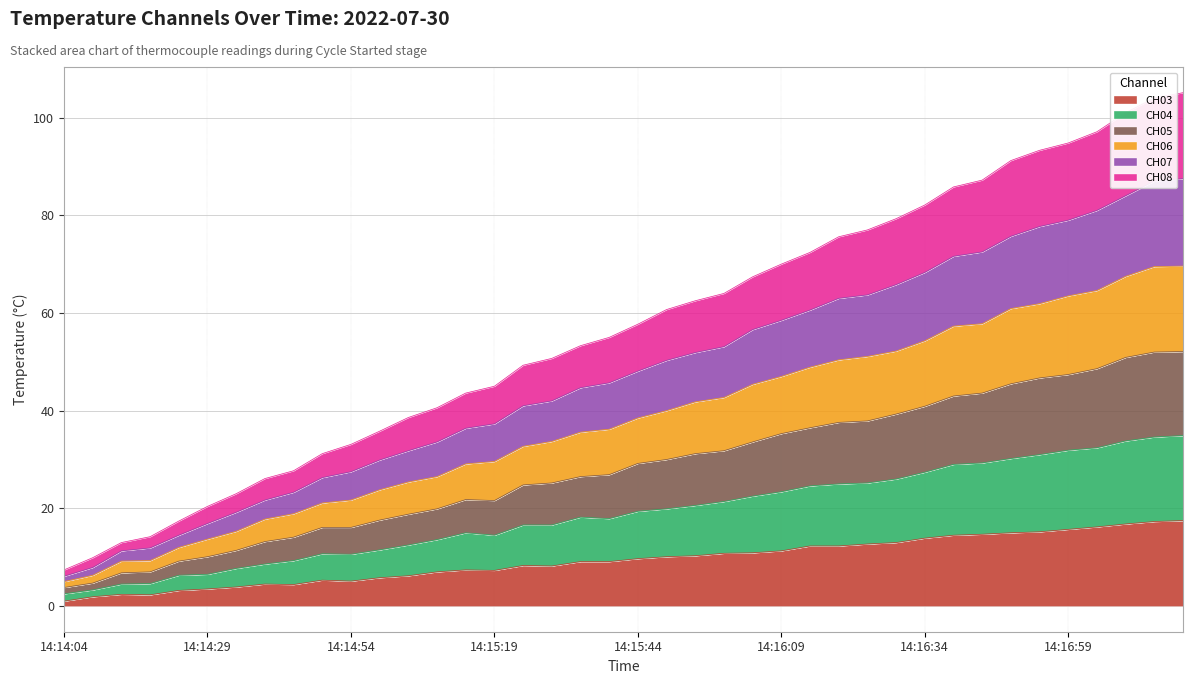

Is the value of CH04 at 14:16:59 greater than the value of CH03 at 14:14:14?

Yes